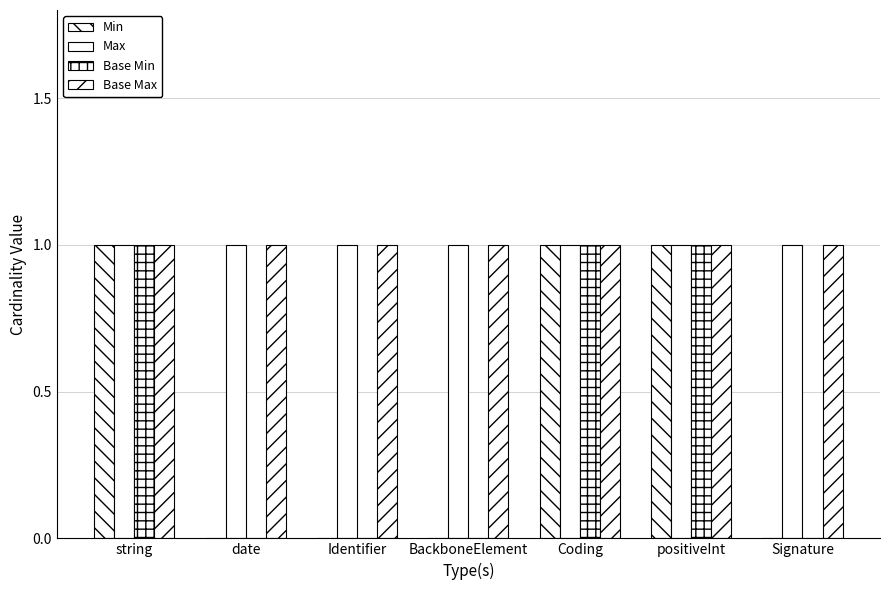

How many groups of bars are there?

7